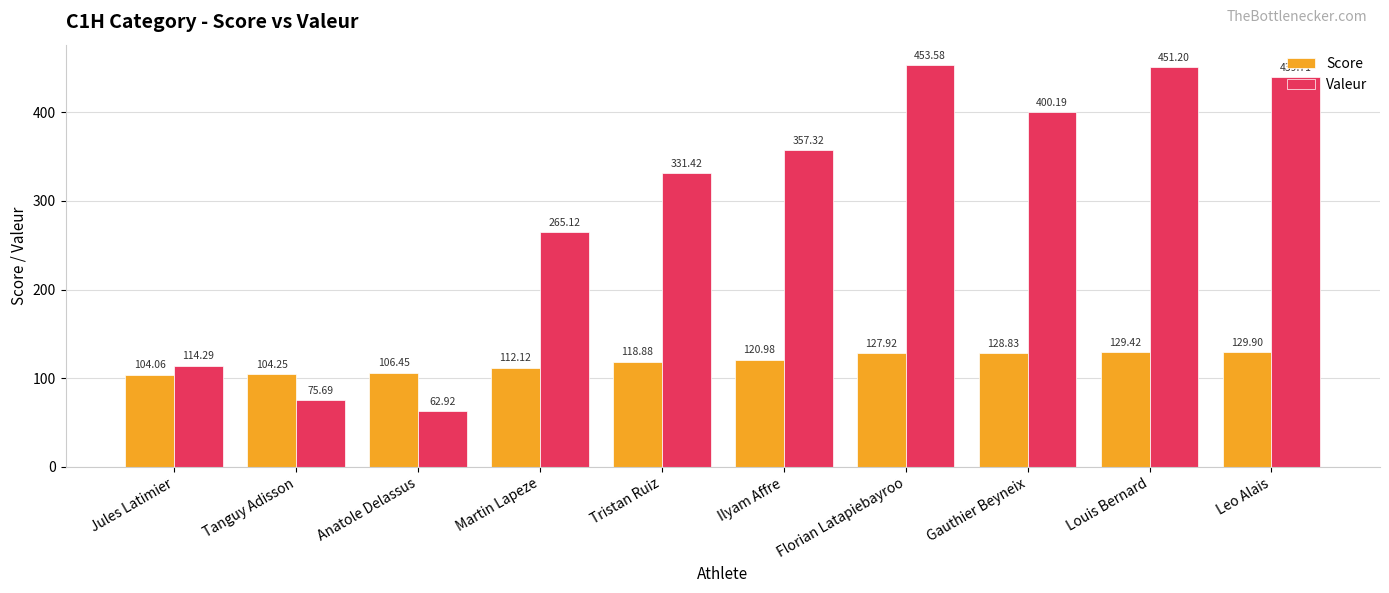

The Valeur series shows 133.5 at Tanguy Adisson. True or false?

False